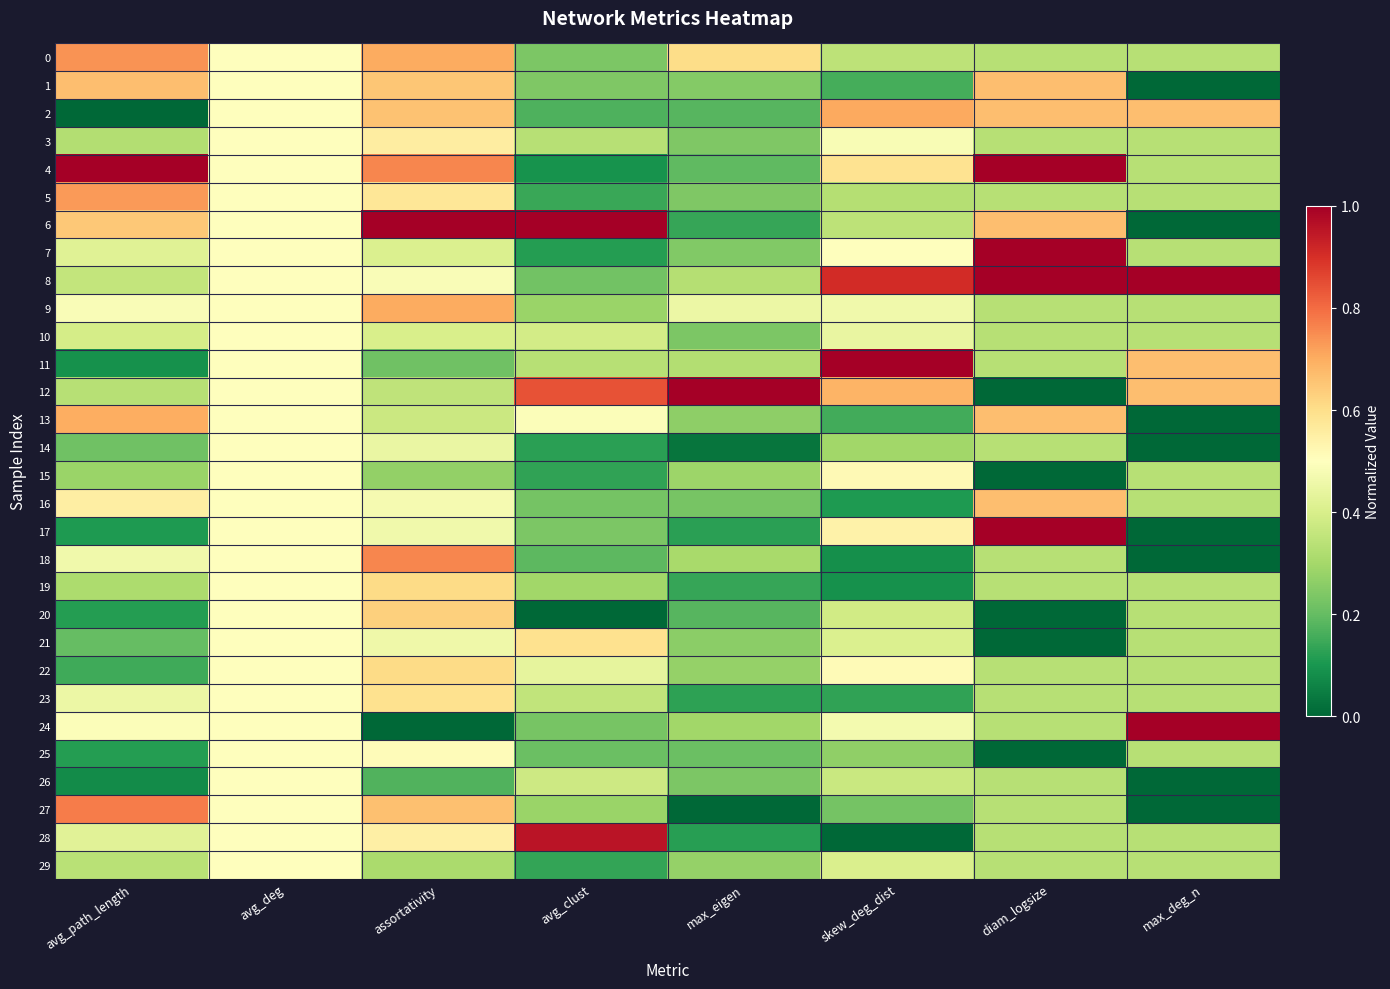

What is the maximum value shown in the chart?

1.0